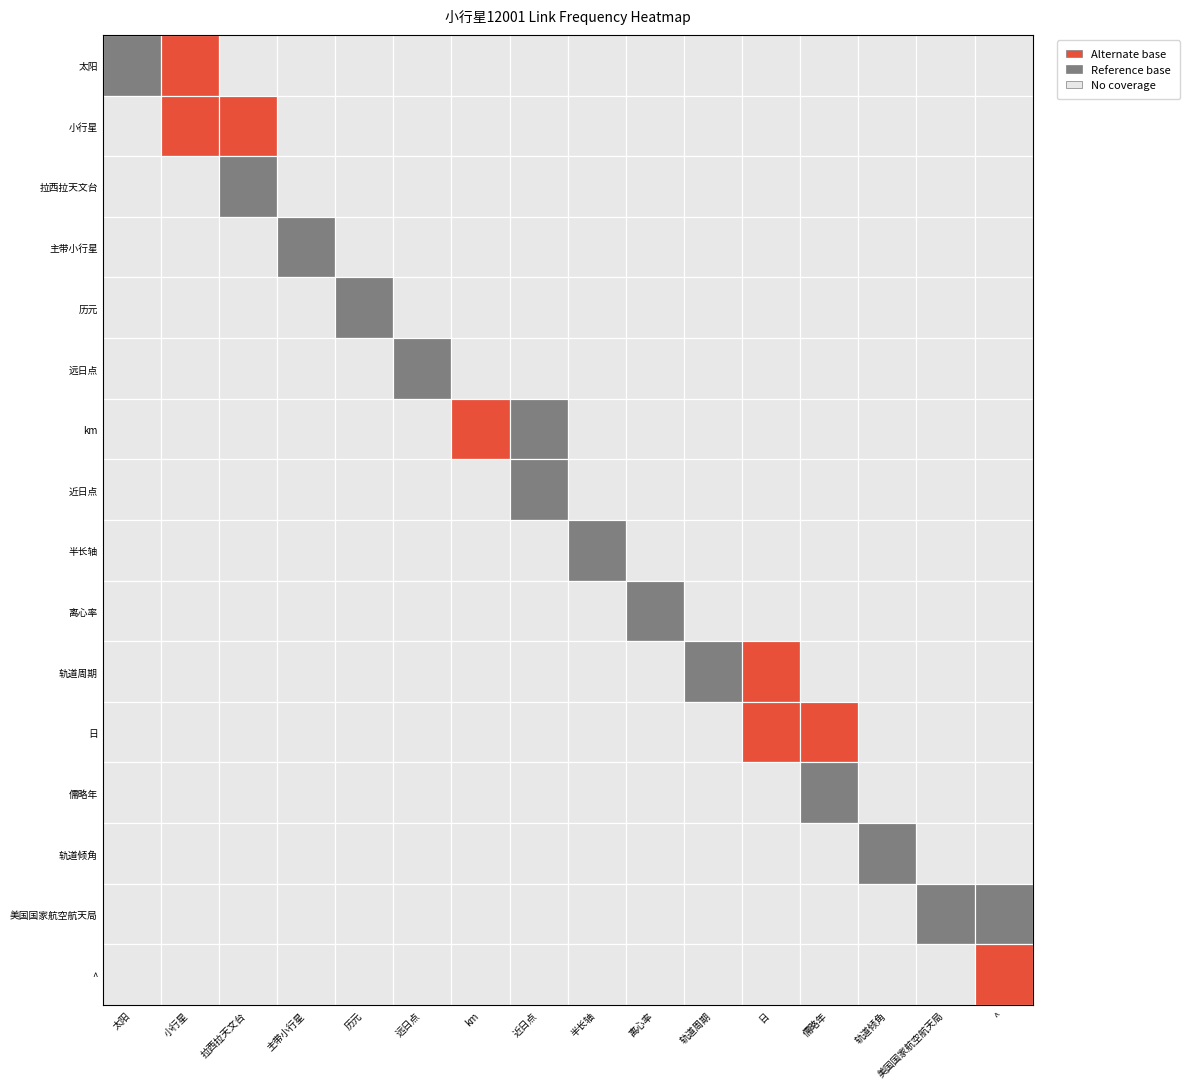

Reading left to right, what are all the values shown in this chart?

1	31	1	1	1	1	3	2	2	2	1	10	1	1	1	5